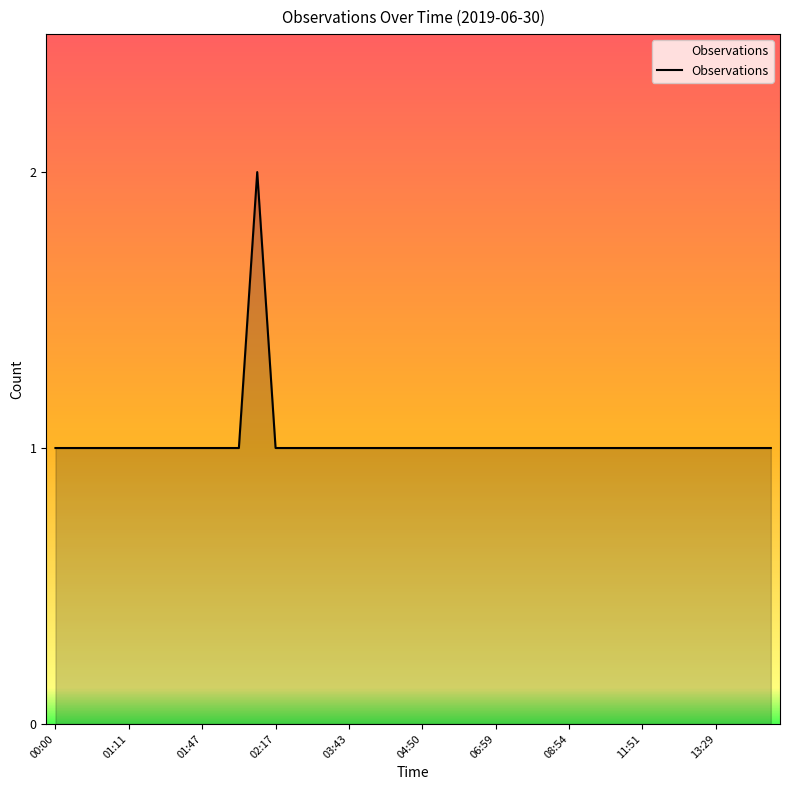

Reading right to left, list all the values displayed in this chart.

1	1	1	1	1	1	1	1	1	1	1	1	1	1	1	1	1	1	1	1	1	1	1	1	1	1	1	1	2	1	1	1	1	1	1	1	1	1	1	1